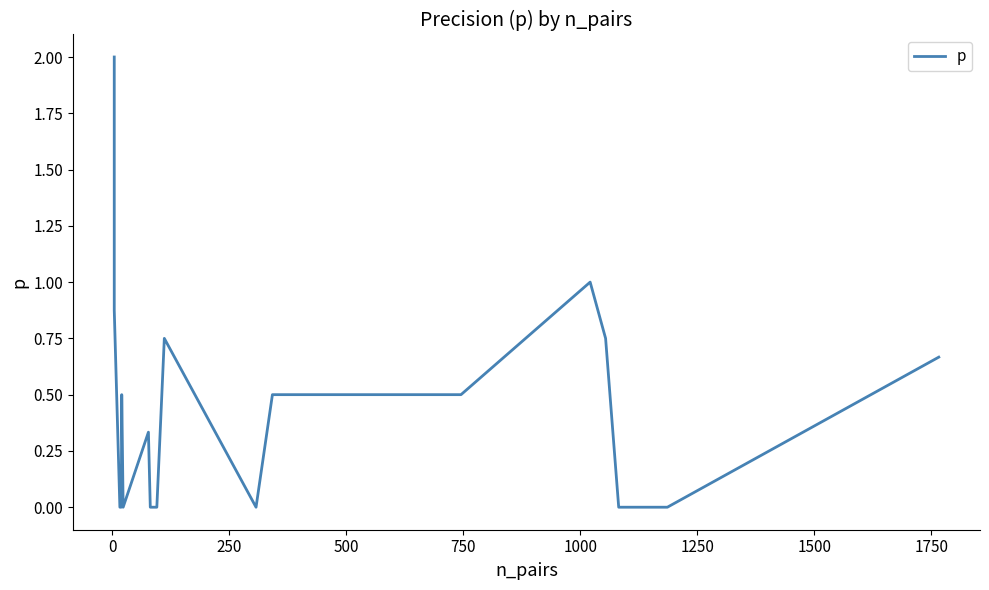

Is it true that the value at 1250 is 0.1?

False